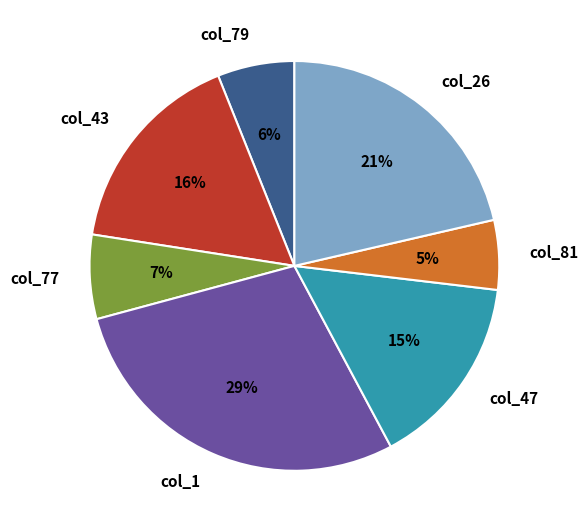

To the nearest percent, what is the difference between the col_1 and col_77 slice percentages?

22%